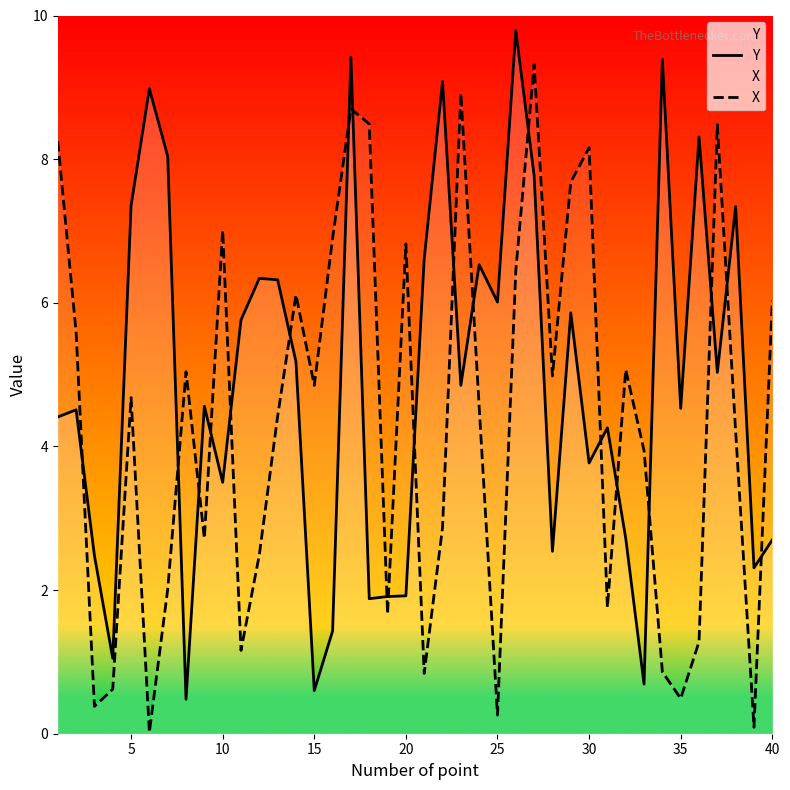

At 10, list the series in order from smallest to largest.

Y, X